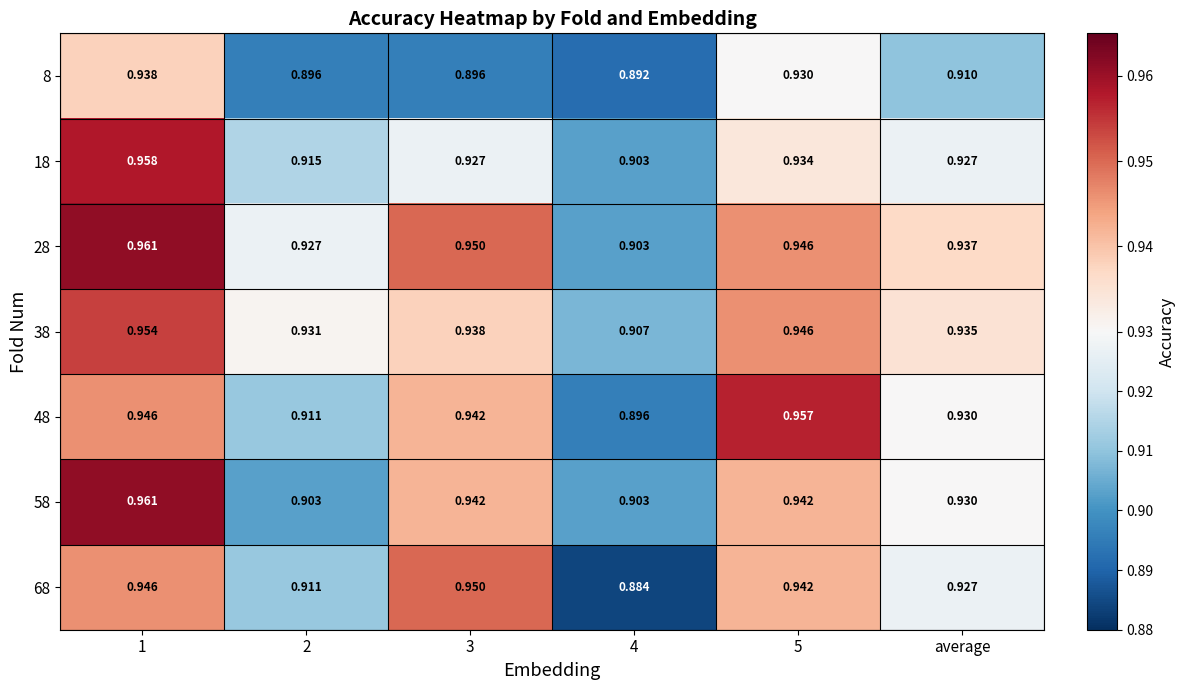

Which series has the widest spread of values?

68